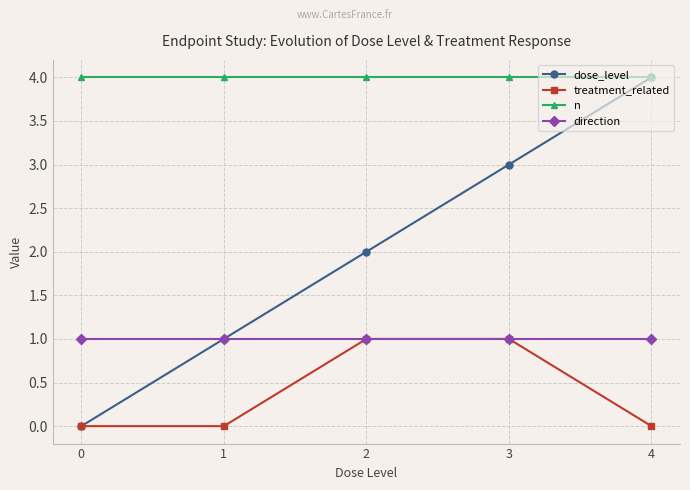

Does the chart have visible grid lines?

Yes